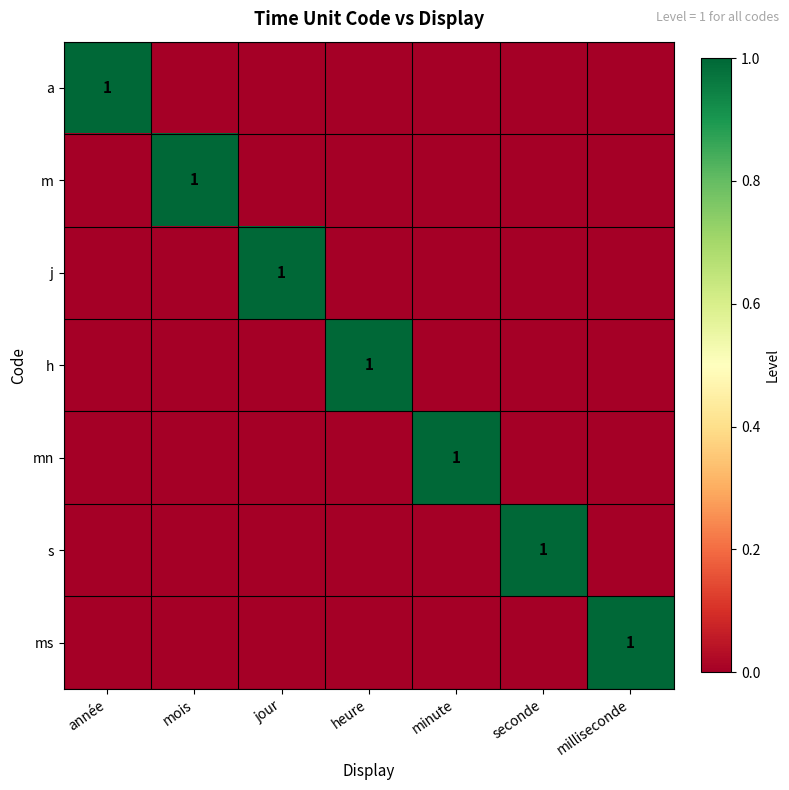

The mn series shows 0 at minute. True or false?

False